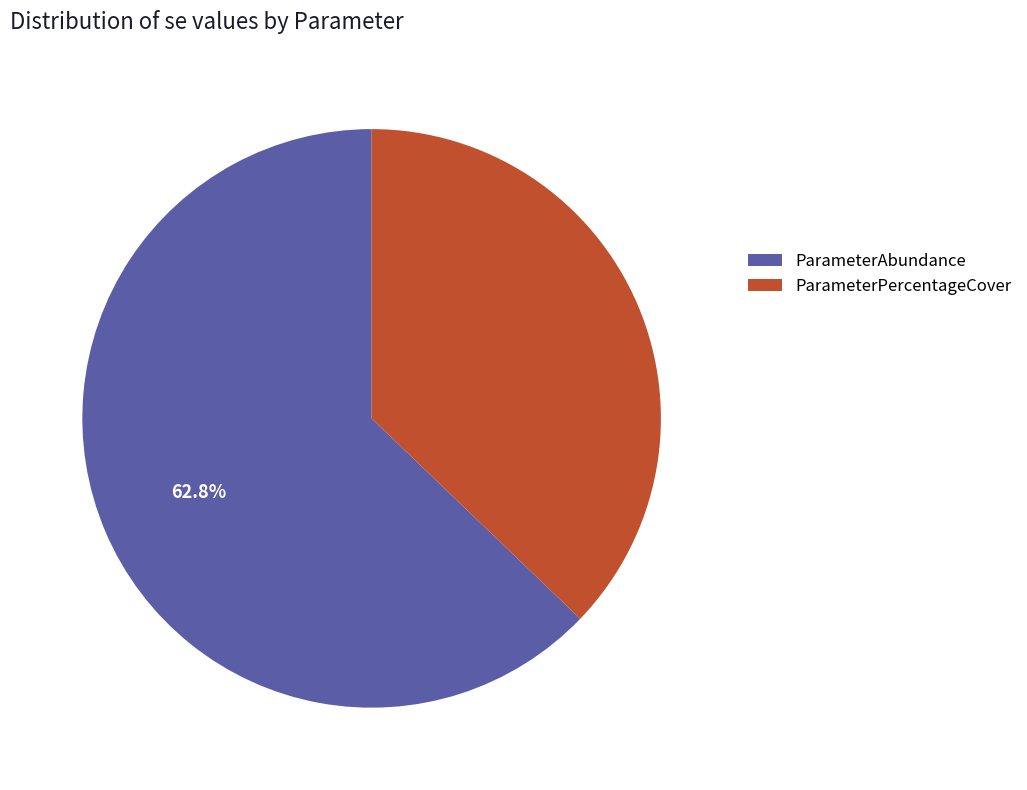

Is it true that ParameterAbundance is 78% of the pie?

False